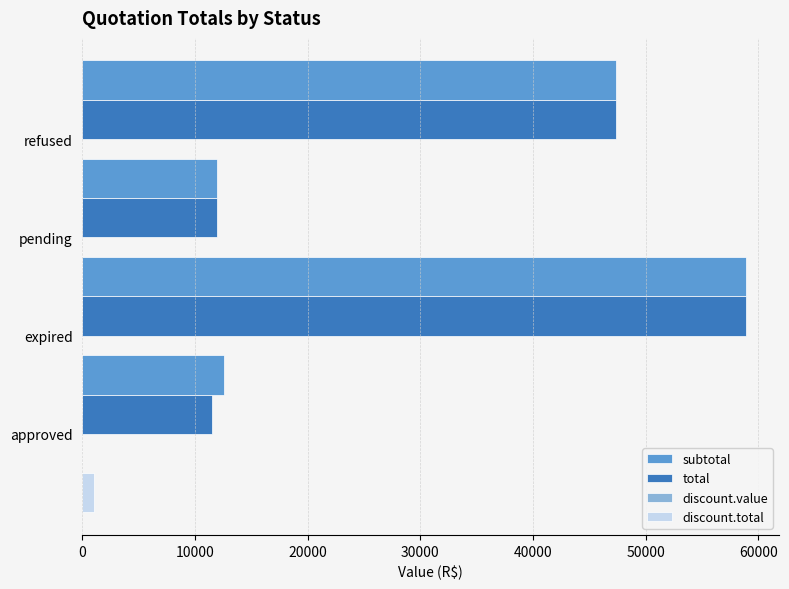

What is the spread (max minus min) of values at 20000?

11993.5